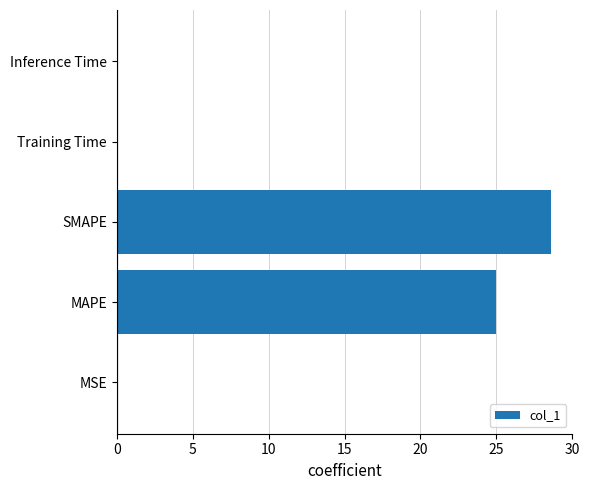

Are the bars horizontal?

Yes